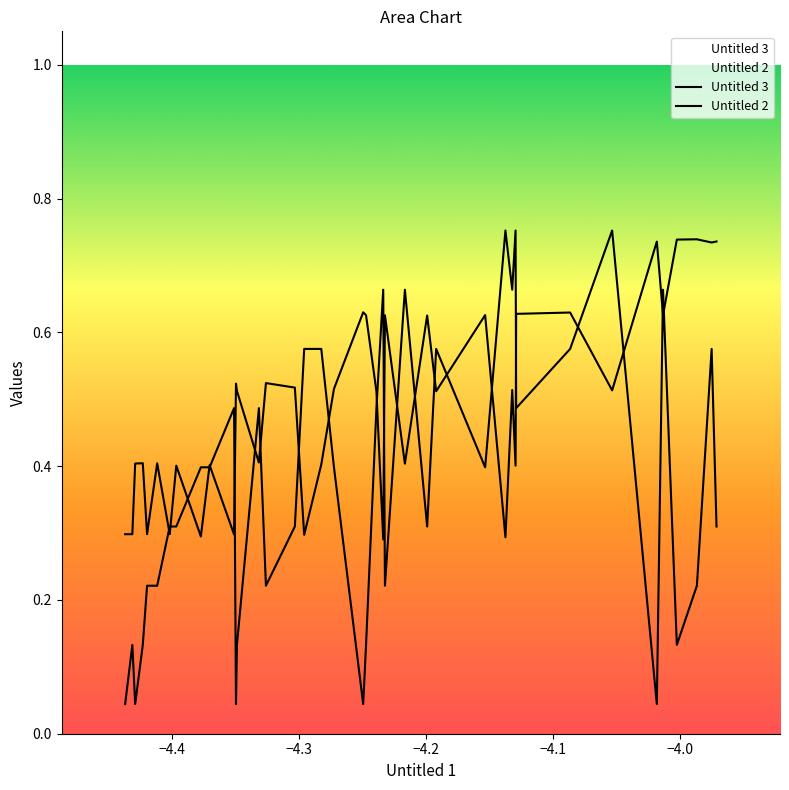

What is the value of the Untitled 2 point at the 23rd from the left?

0.7